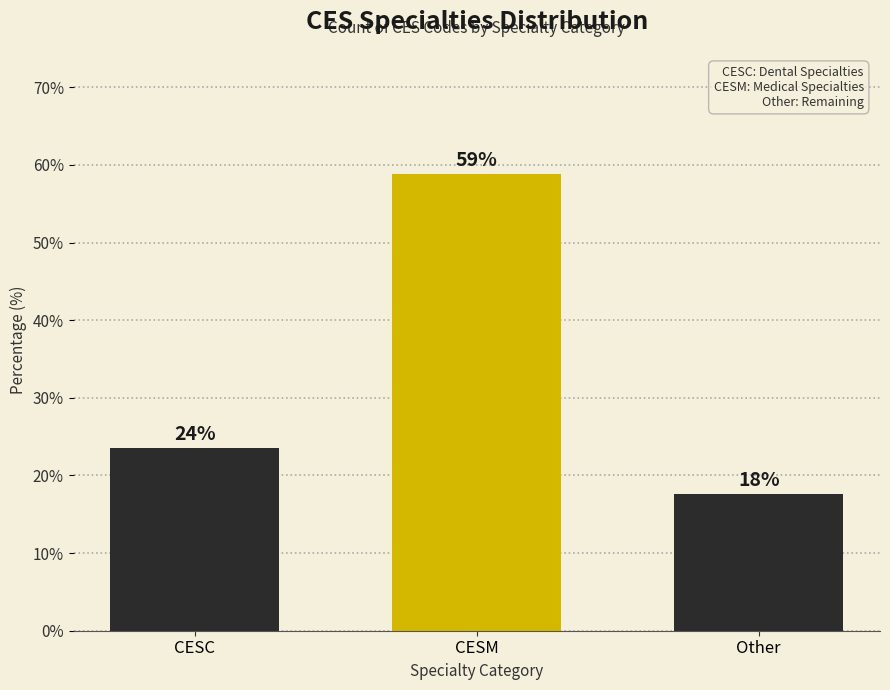

Does the chart contain any negative values?

No